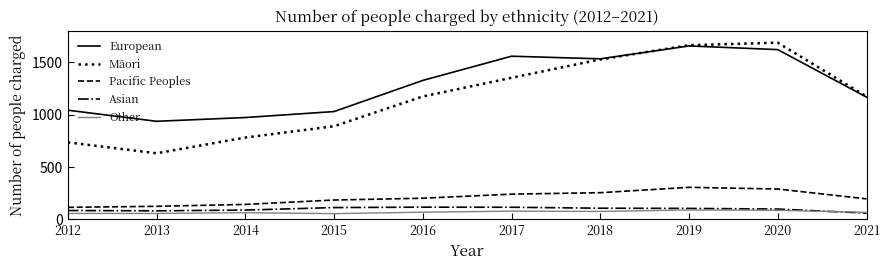

What is the approximate value of Pacific Peoples at 2012, to the nearest 50?

100